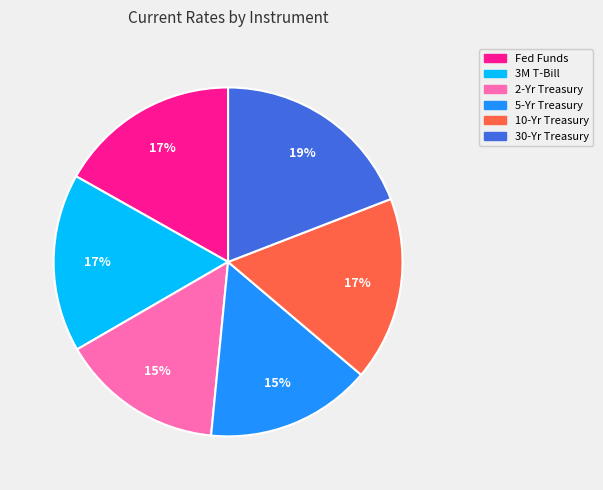

How many segments does this pie chart have?

6